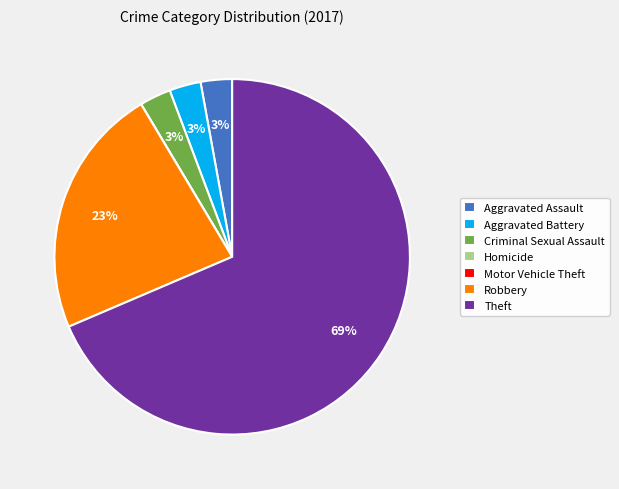

Which category has the biggest portion of the pie?

Theft